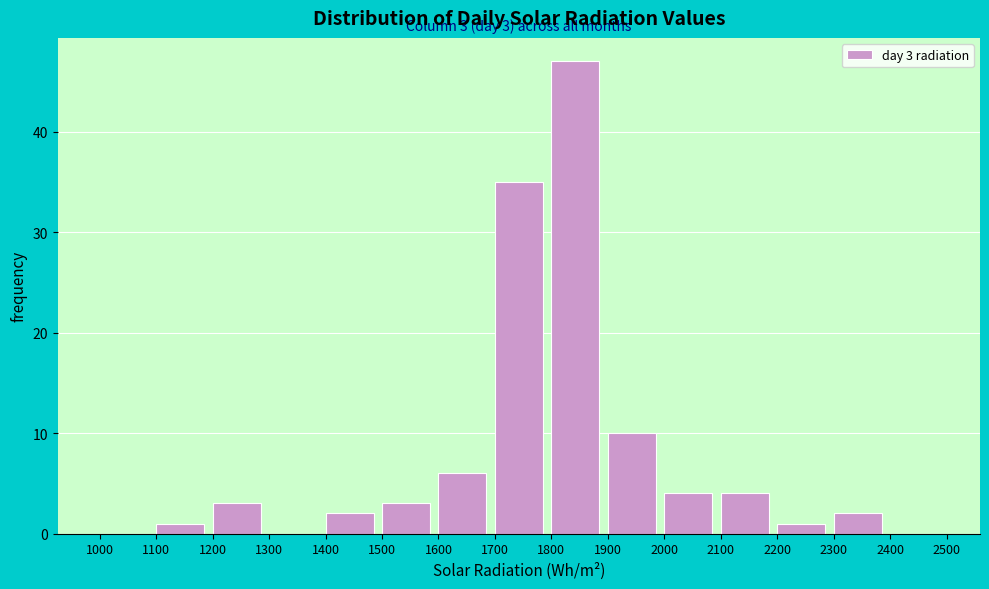

Over which range of the x-axis is the bar tallest?

1800 to 1900